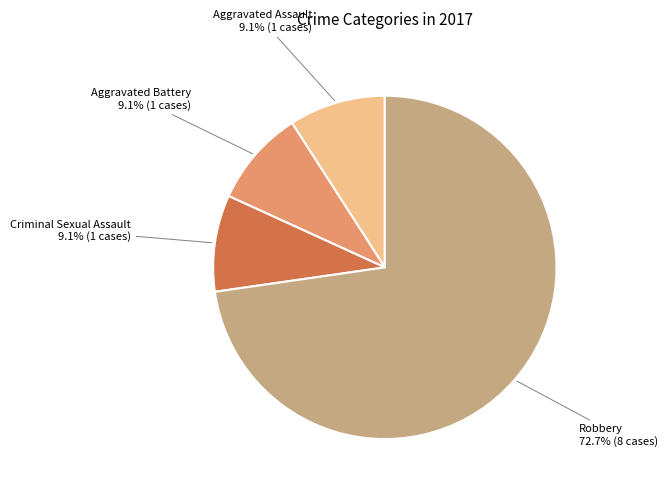

The Robbery slice represents 82% of the pie. True or false?

False